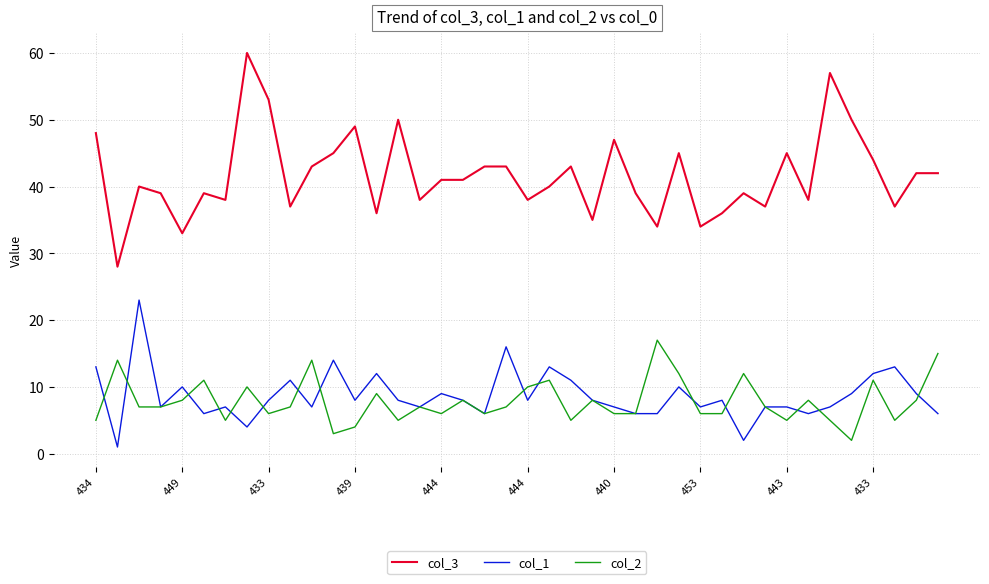

What is the average value of the col_1 series?

9